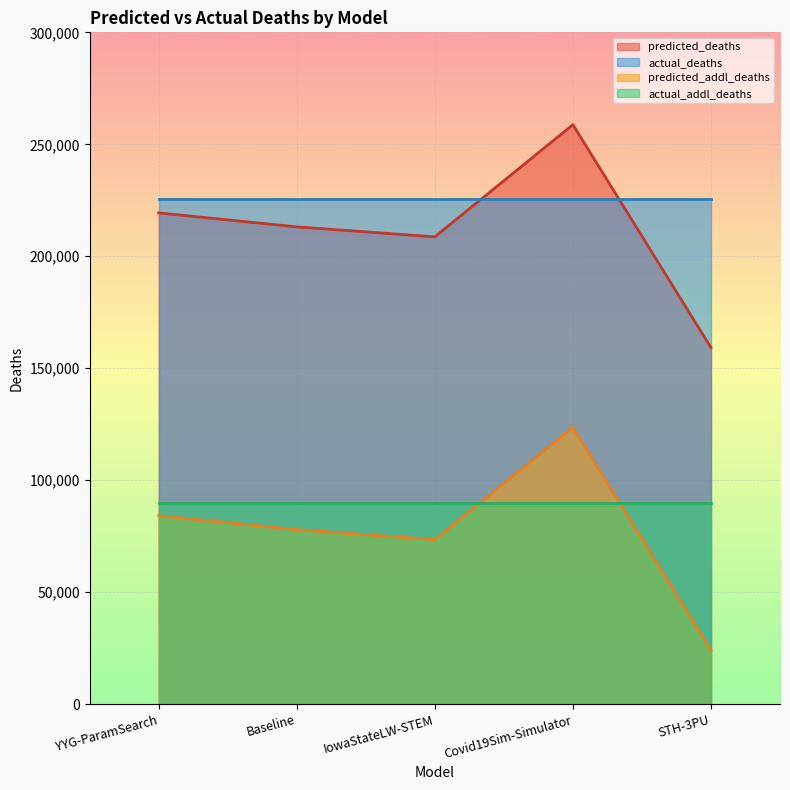

What is the maximum value shown in the chart?

258760.0